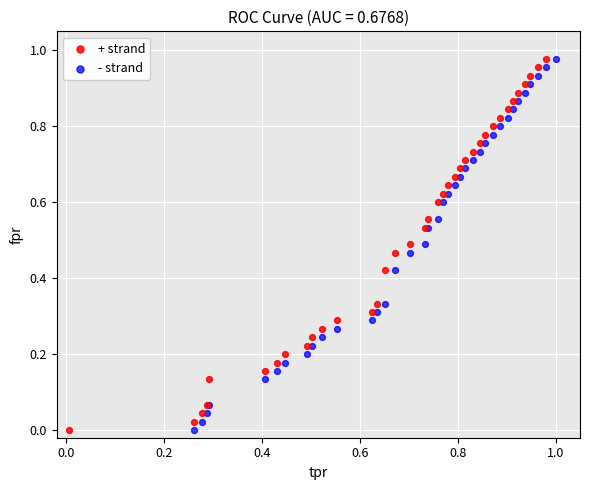

What are all the series names shown in the legend?

+ strand, - strand